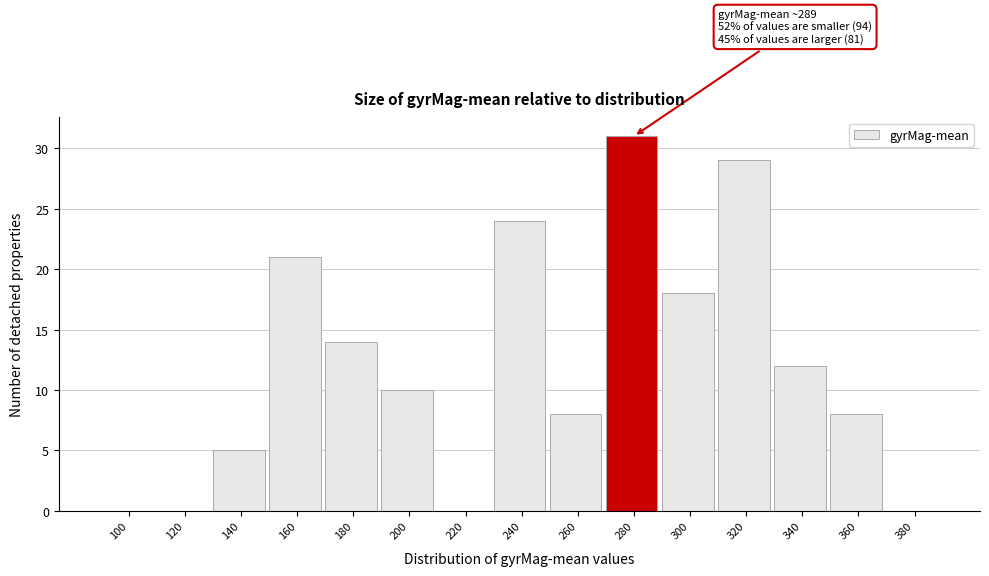

Reading left to right, what are all the values shown in this chart?

100=0	120=0	140=5	160=21	180=14	200=10	220=0	240=24	260=8	280=31	300=18	320=29	340=12	360=8	380=0